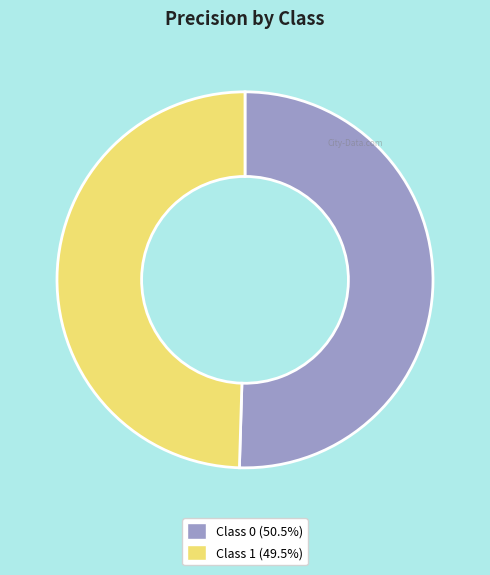

Is there a majority slice in this chart?

Yes